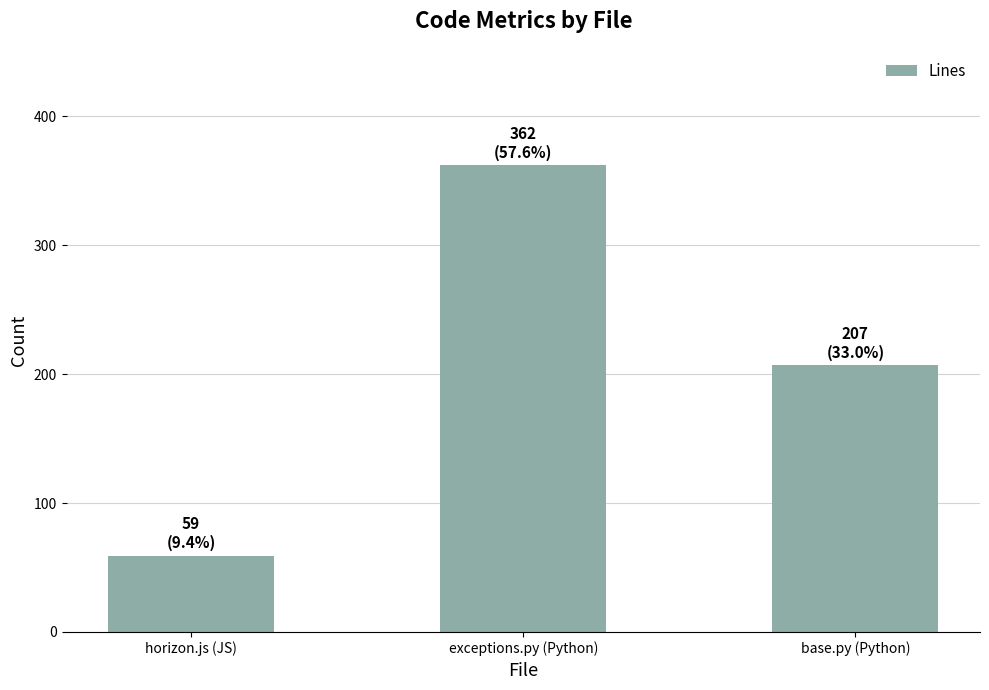

Where does the data first go above 207?

exceptions.py (Python)